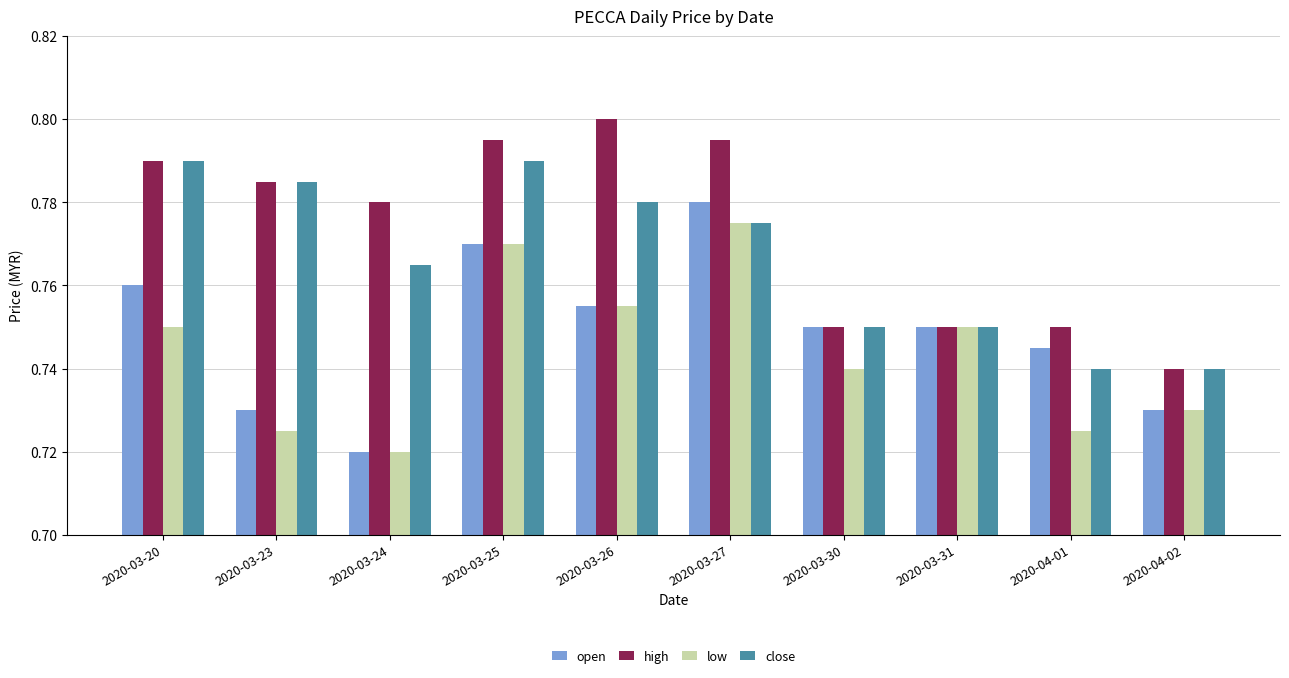

Which category has the lowest value in the low series?

2020-03-24